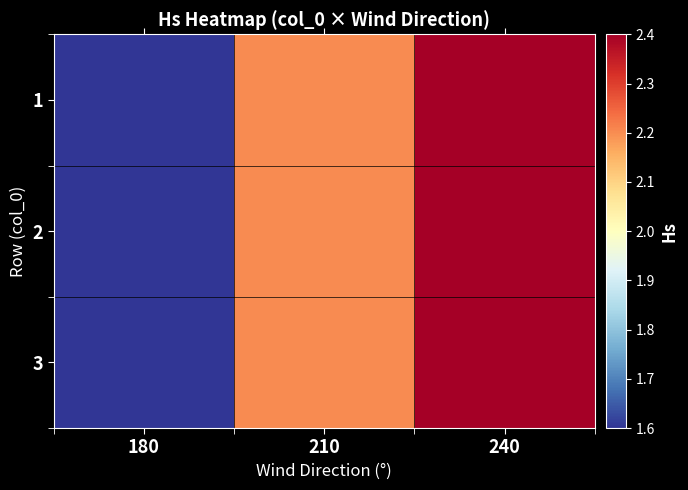

What is the total value across all series at 240?

7.2